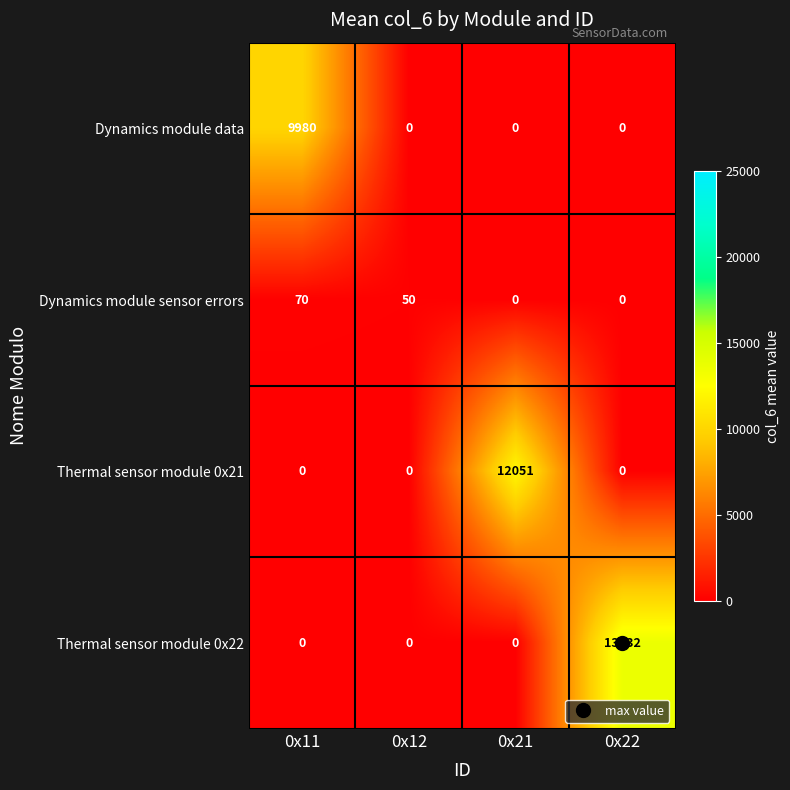

Rank the series by their maximum value, from lowest to highest.

Dynamics module sensor errors, Dynamics module data, Thermal sensor module 0x21, Thermal sensor module 0x22